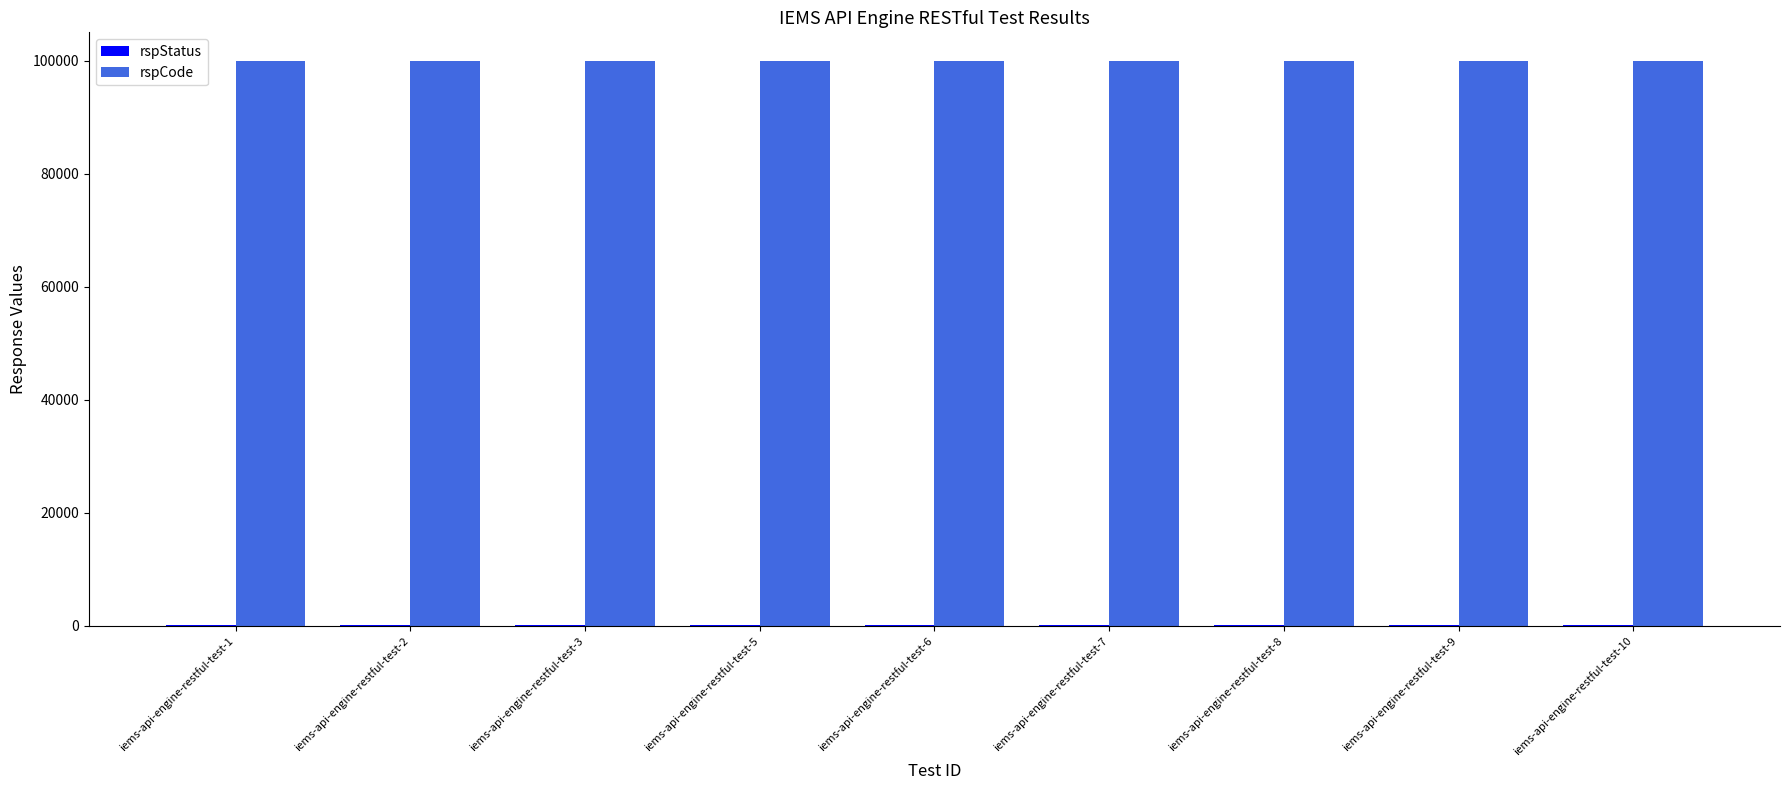

What is the maximum value shown in the chart?

100000